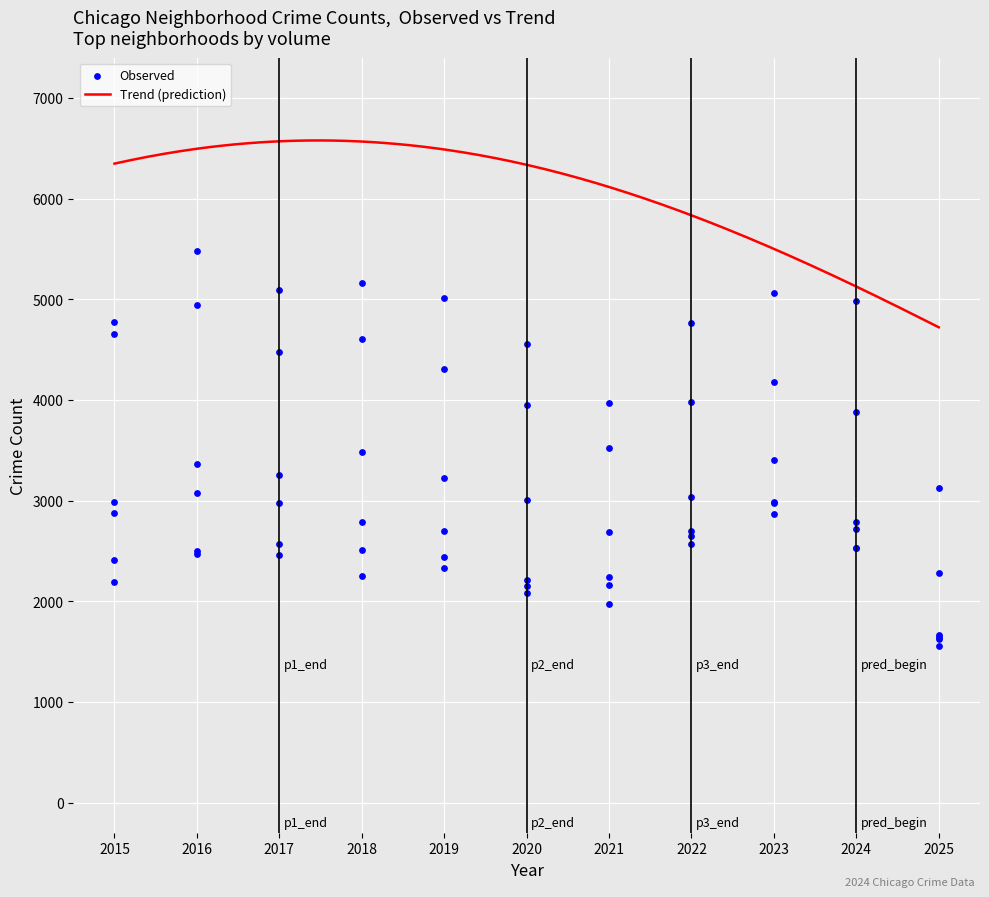

Which series has the largest Y range (max minus min)?

Englewood